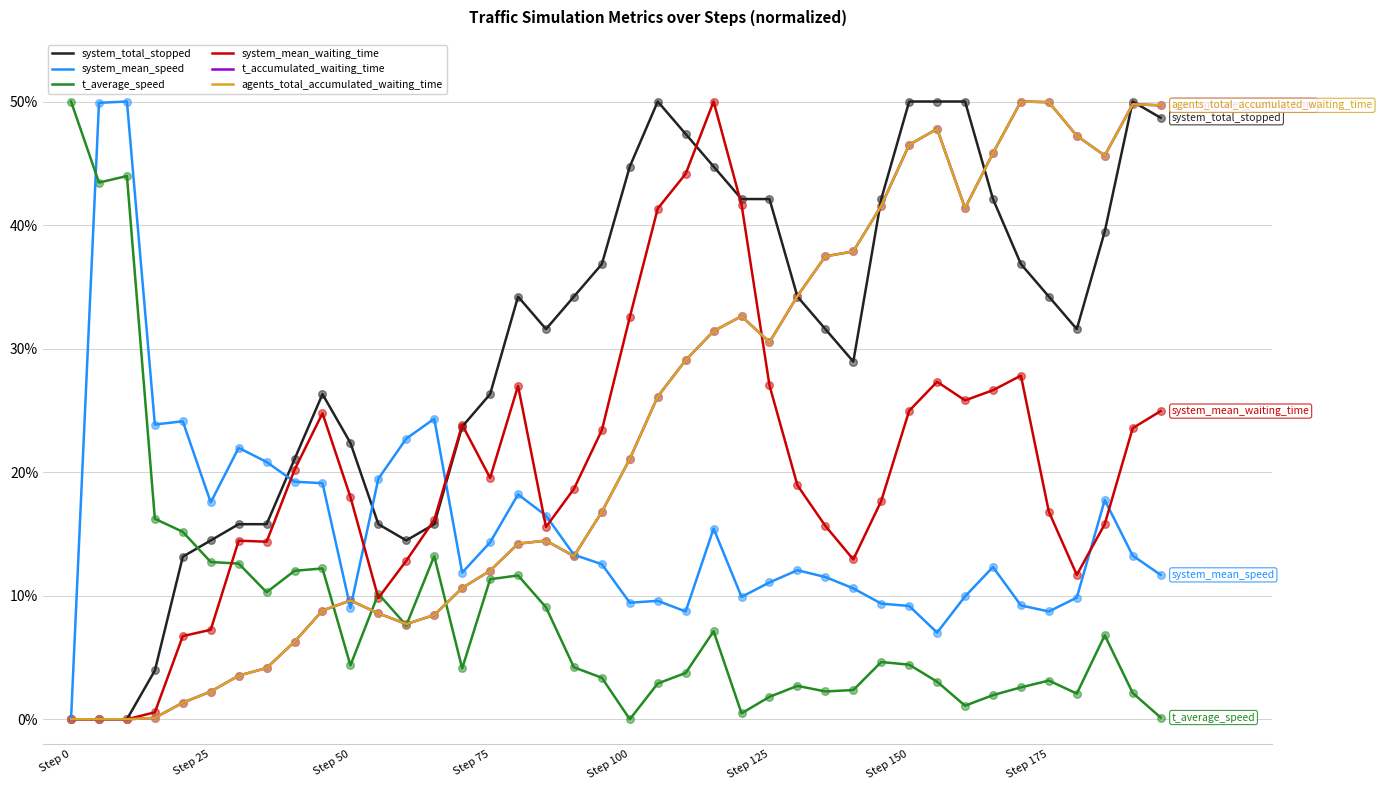

Does the chart have visible grid lines?

Yes